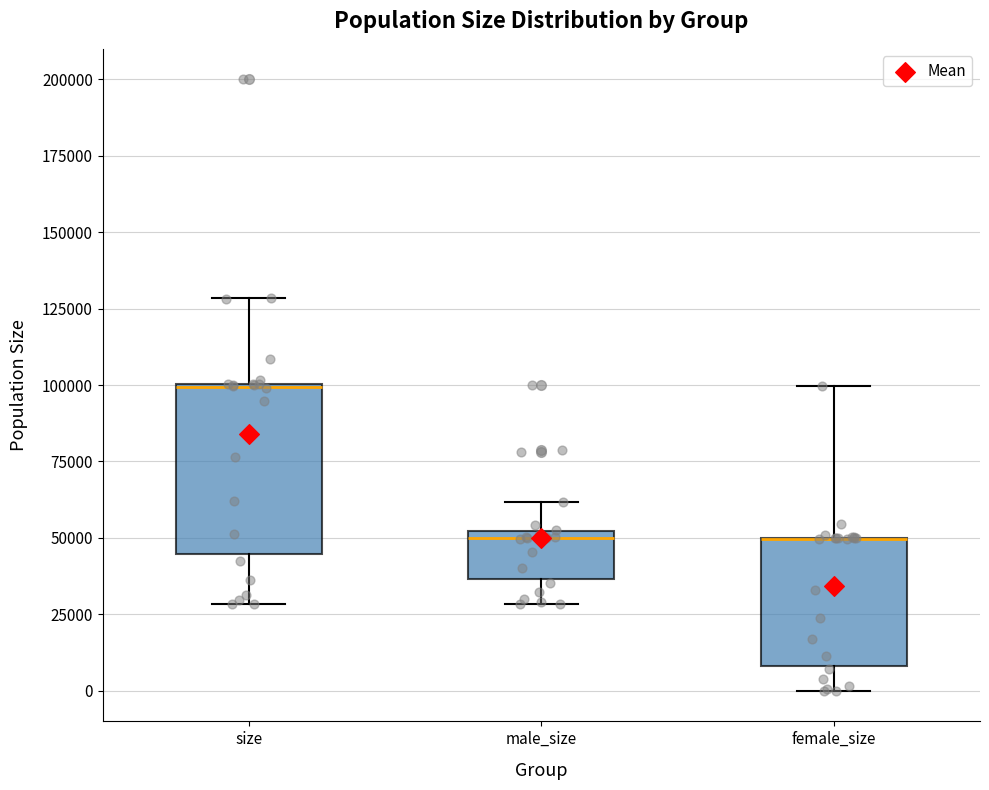

Where does the upper whisker of the box for size end on the y-axis? The values are not printed on the chart, so give them approximately, as read against the axis.

130000